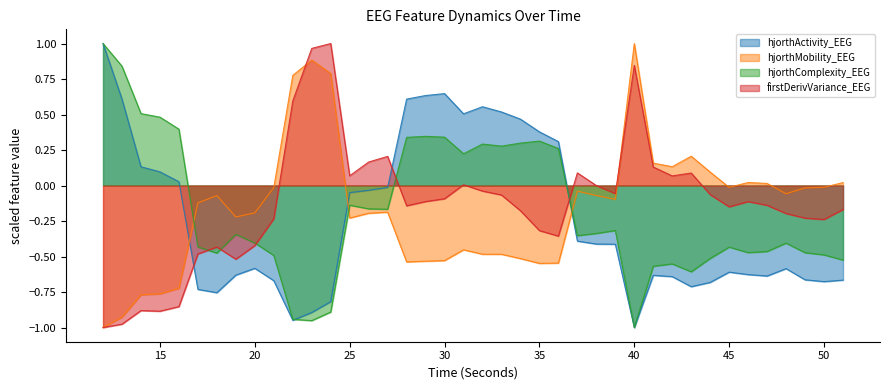

What is the difference between the highest and lowest values at 34?

1.0